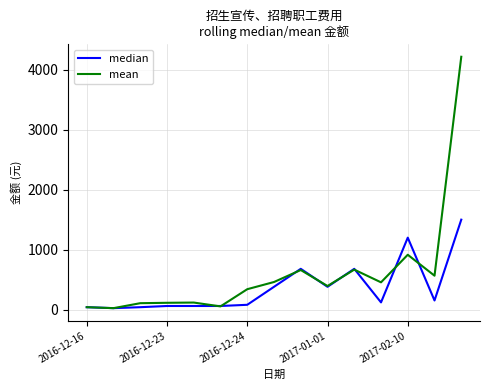

What is the sum of all mean values?

9126.7